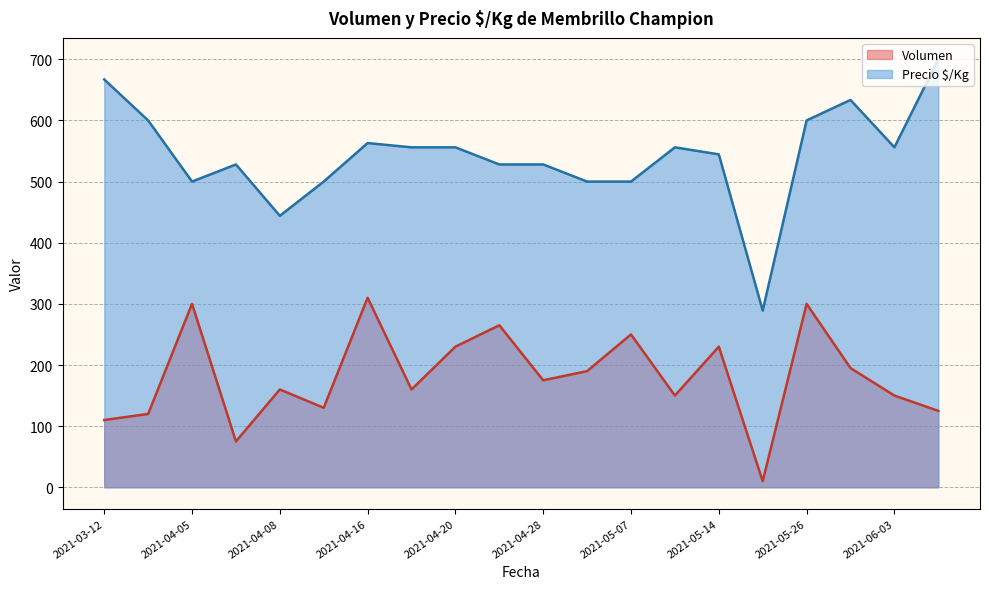

Count the number of data series in this chart.

2